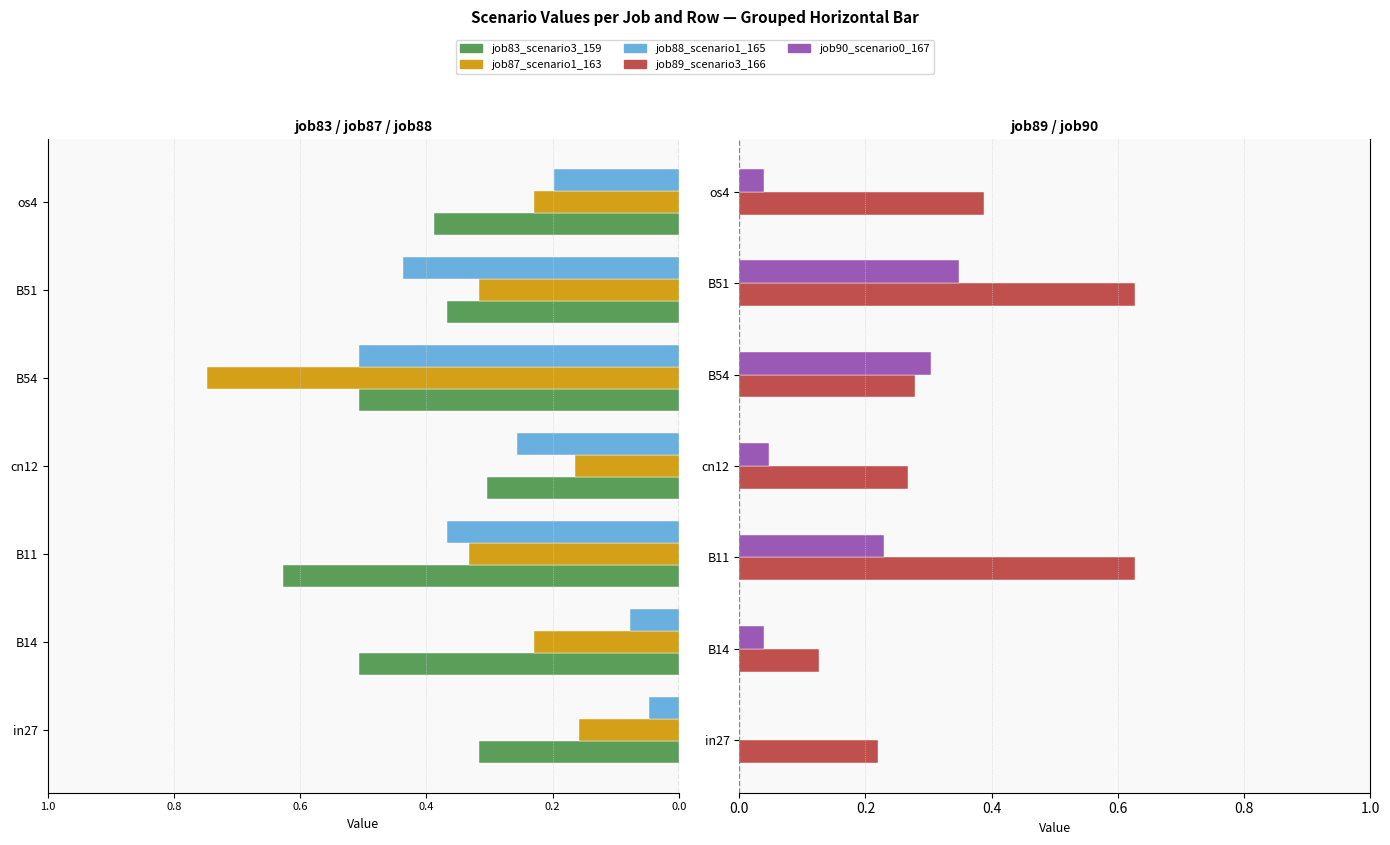

The value of job88_scenario1_165 at B54 is -0.1. True or false?

False